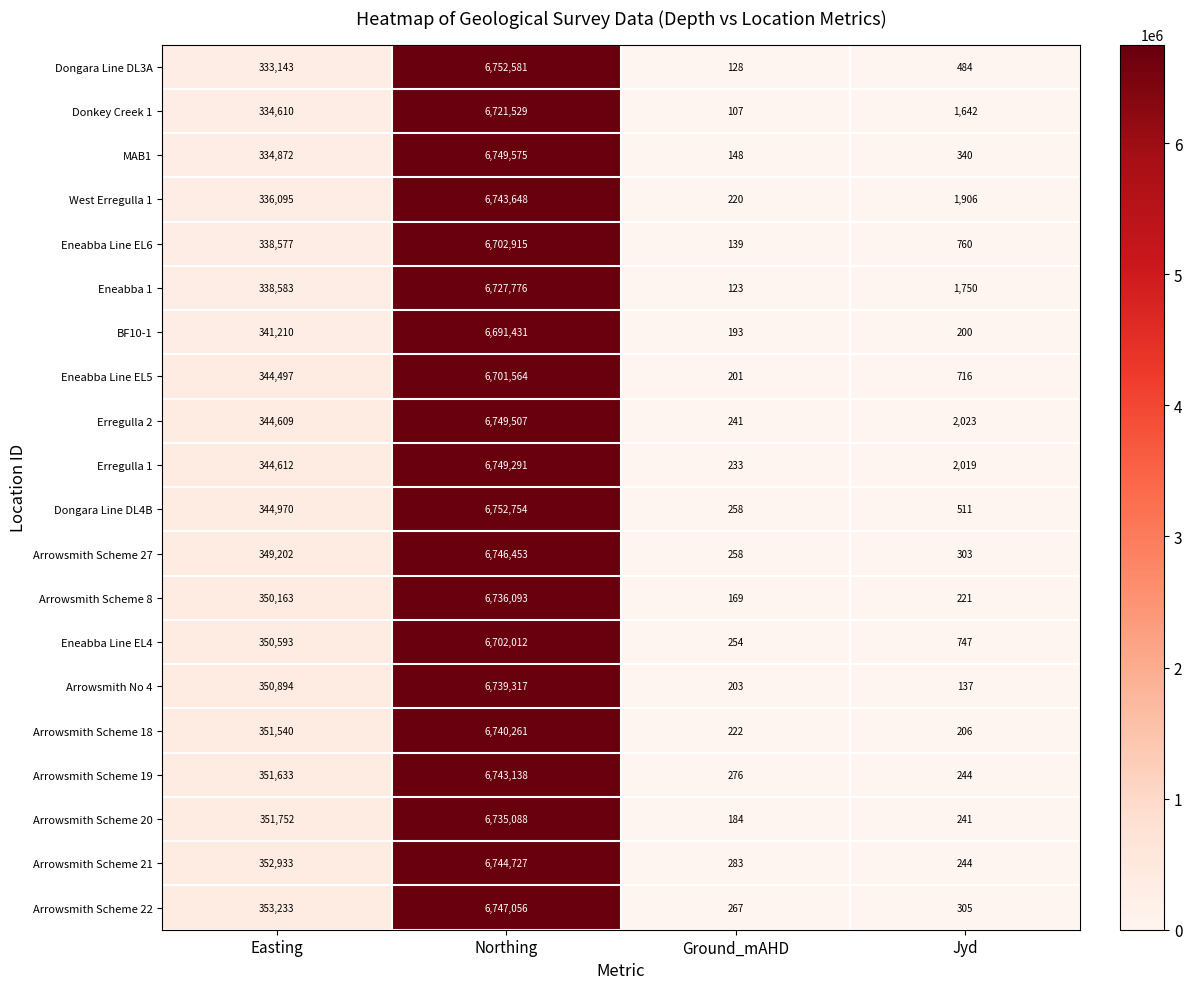

What is the maximum value shown in the chart?

6752754